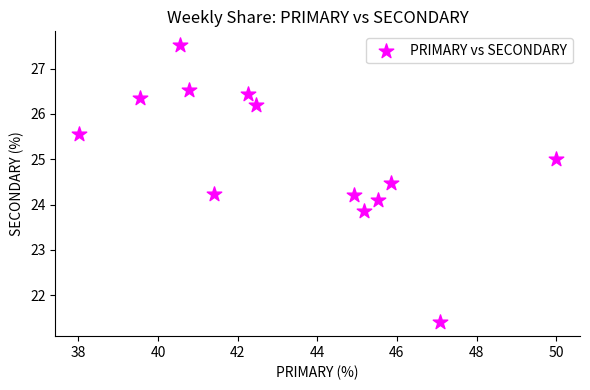

What is the range of X values (max minus min)?

12.0